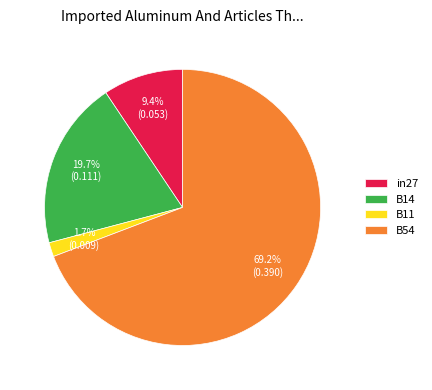

Count the number of slices in the pie.

4